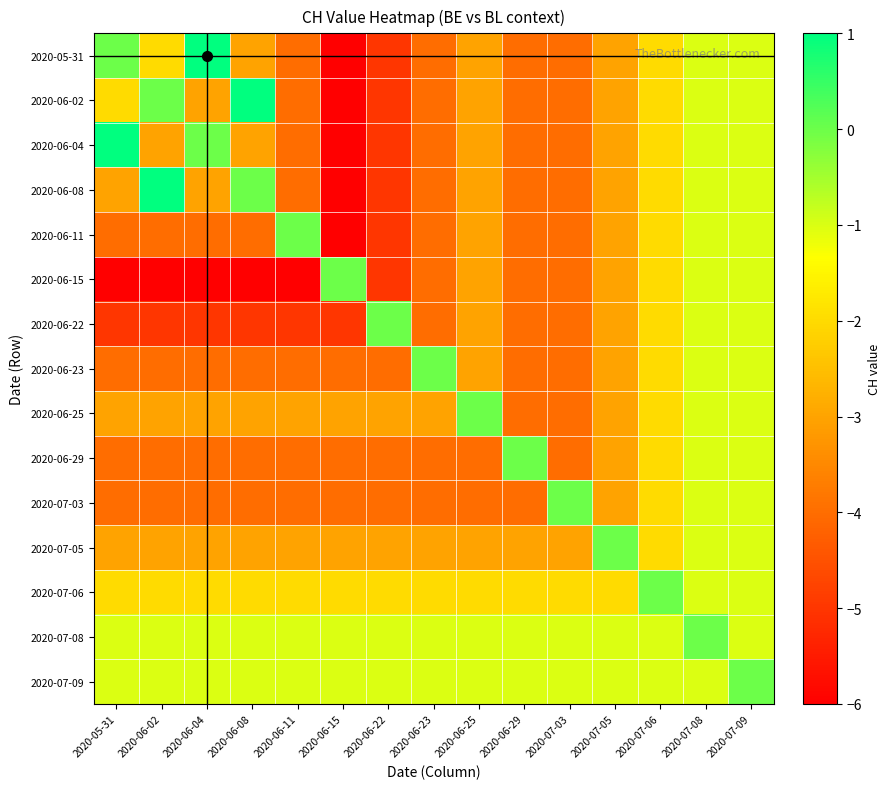

Between 2020-06-22 and 2020-07-03, which series saw the biggest shift?

2020-06-22